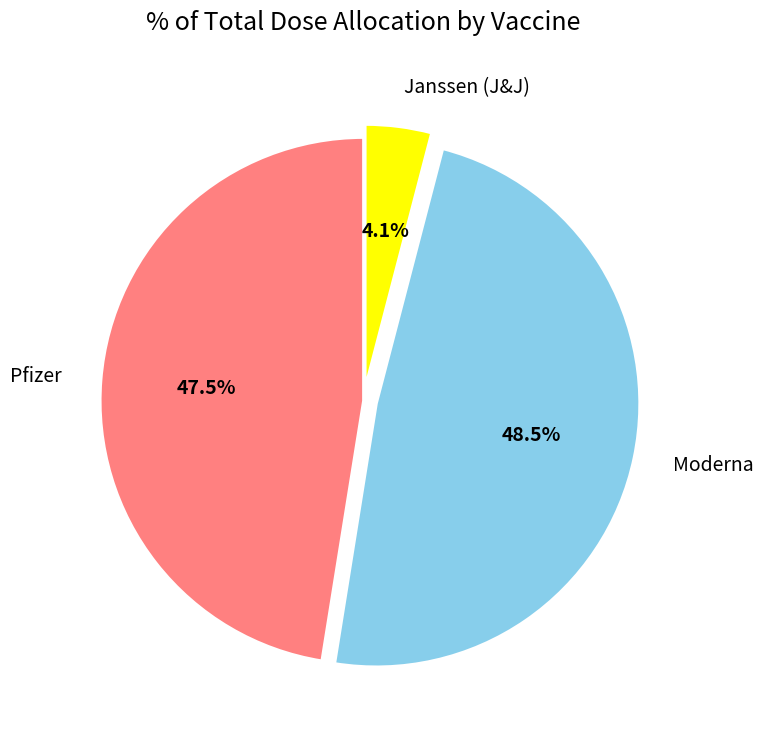

Count the number of slices in the pie.

3